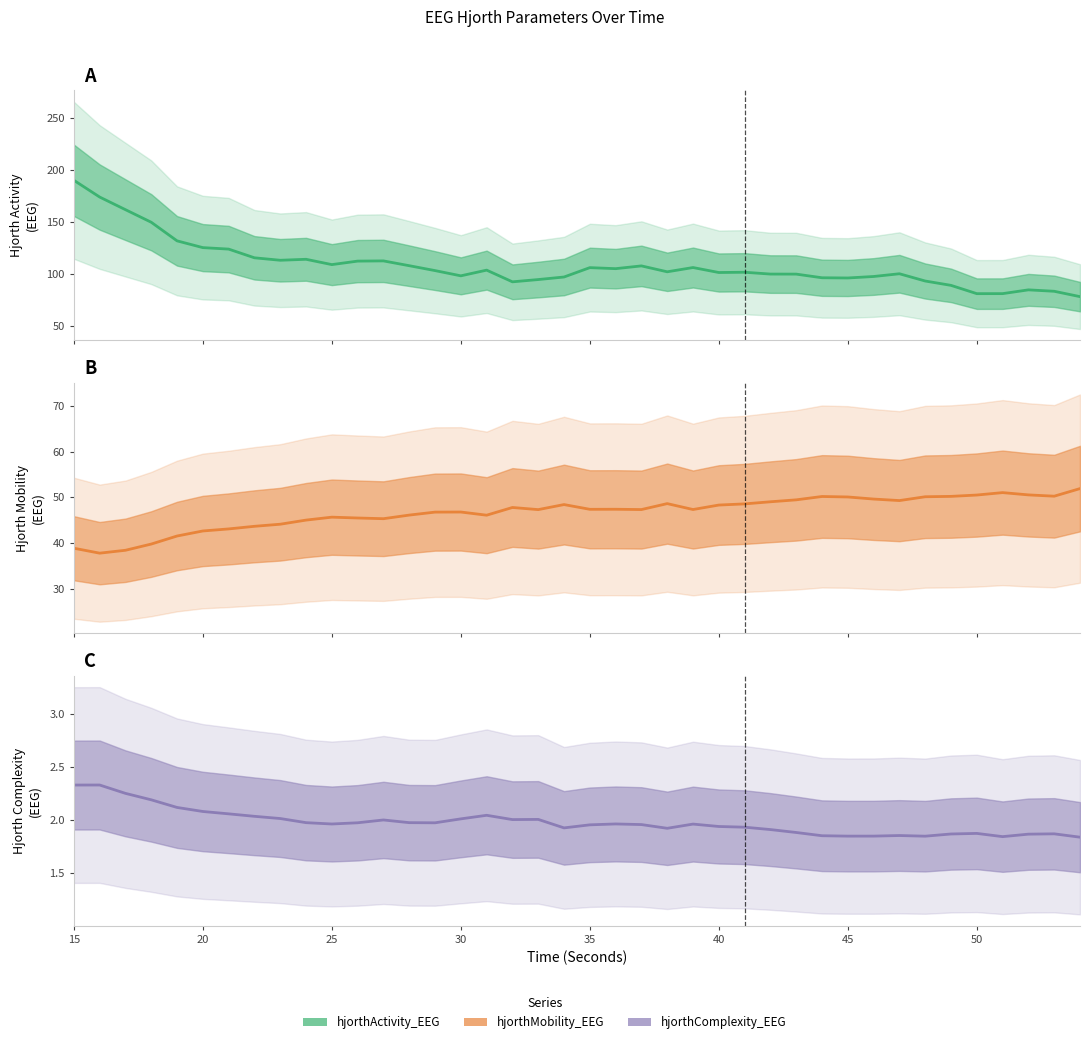

What is the difference between the maximum and minimum values in the hjorthMobility_EEG series?

14.1